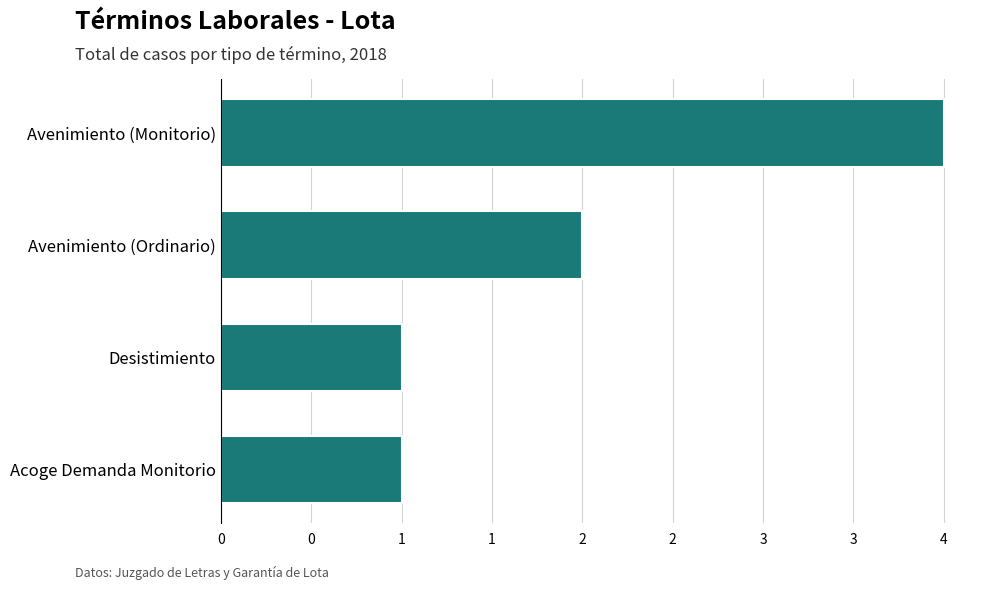

Where does the data first go above 2?

Avenimiento (Monitorio)